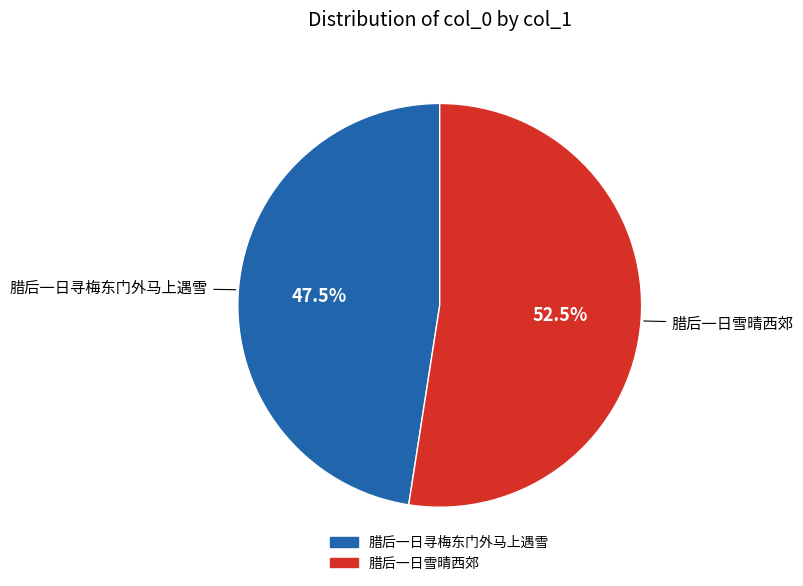

Does any single category account for the majority?

Yes